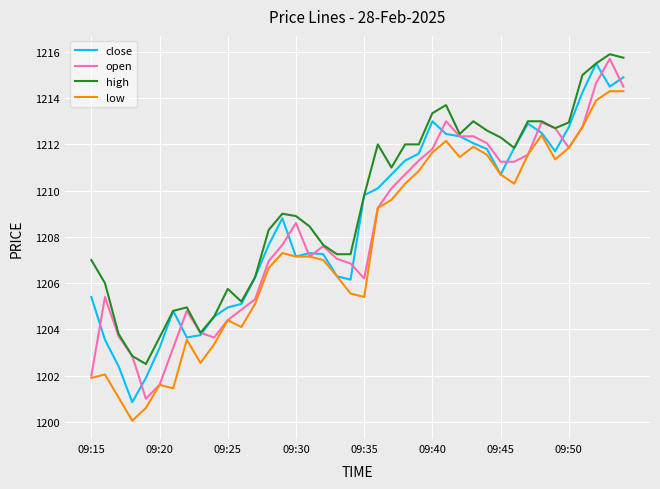

True or false: low and high intersect in this chart.

False